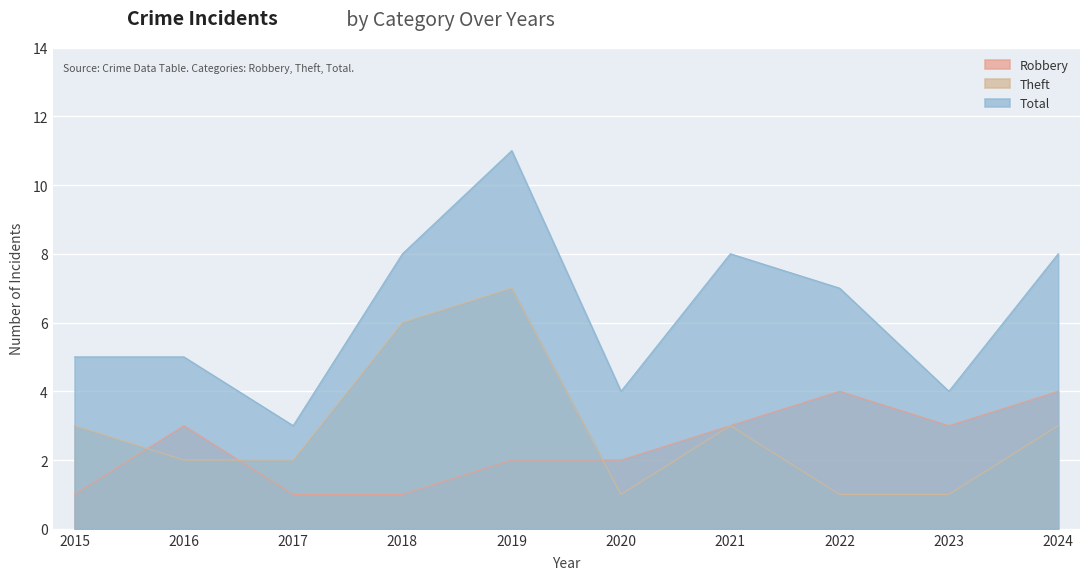

What is the difference between the second highest and second lowest values in the Theft series?

5